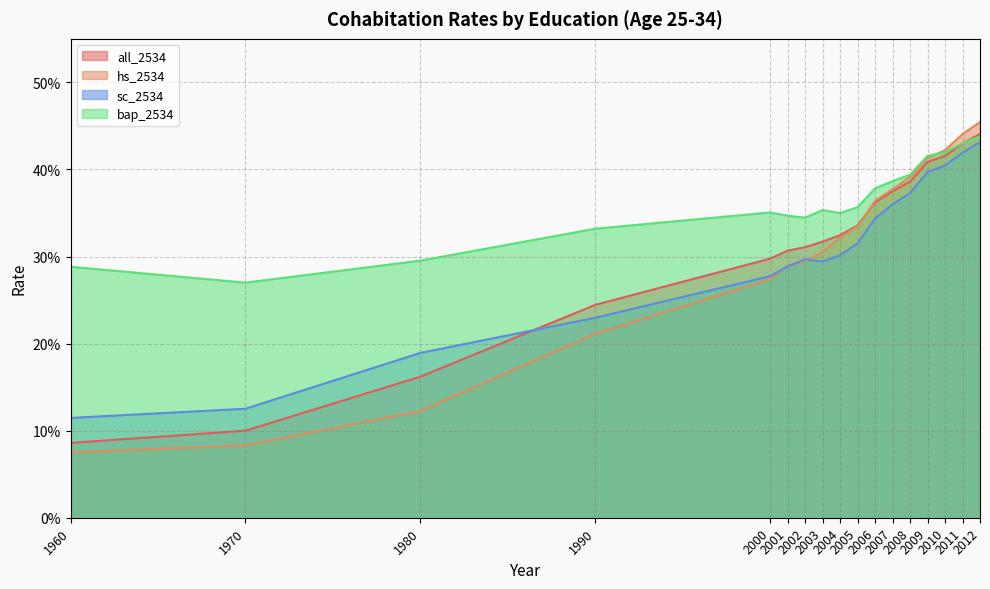

Which series ends up on top after the final intersection of hs_2534 and all_2534?

hs_2534